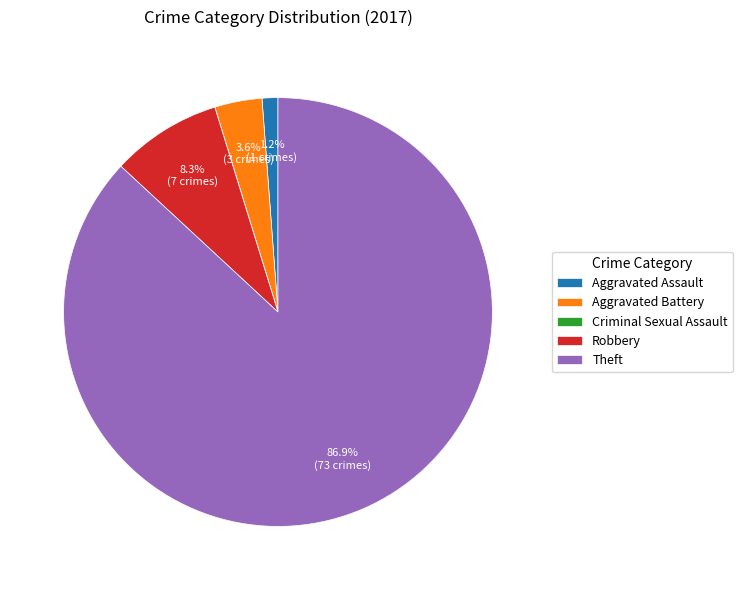

Which has a higher value, Robbery or Aggravated Battery?

Robbery